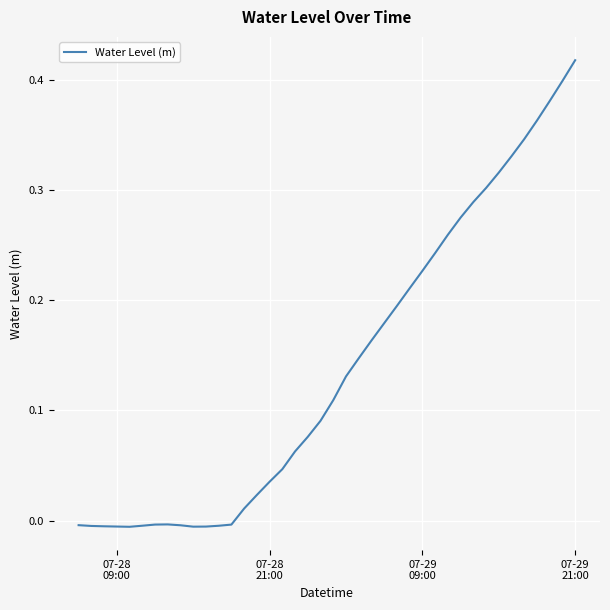

How many interior local valleys (lower than both neighbors) does the data have?

2